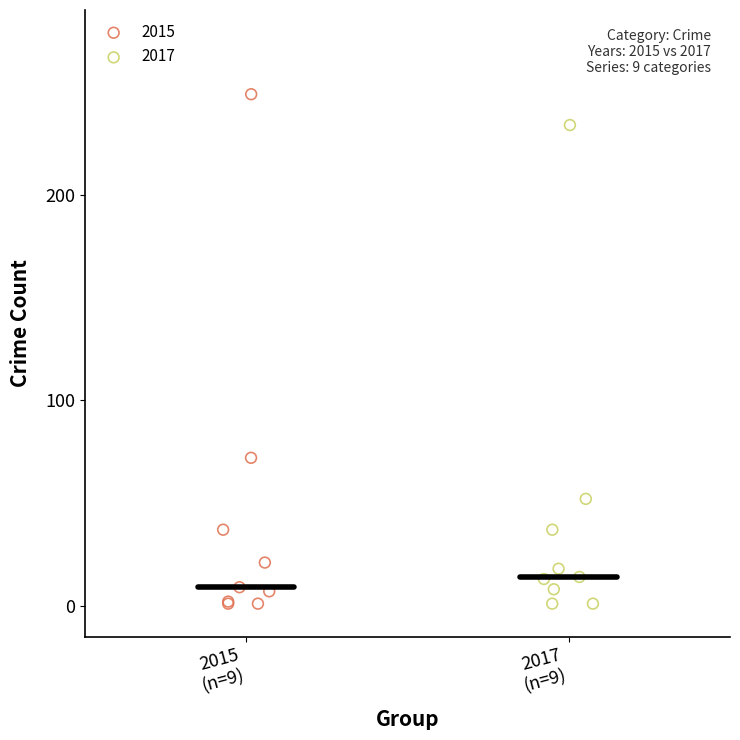

What are all the series names shown in the legend?

2015, 2017